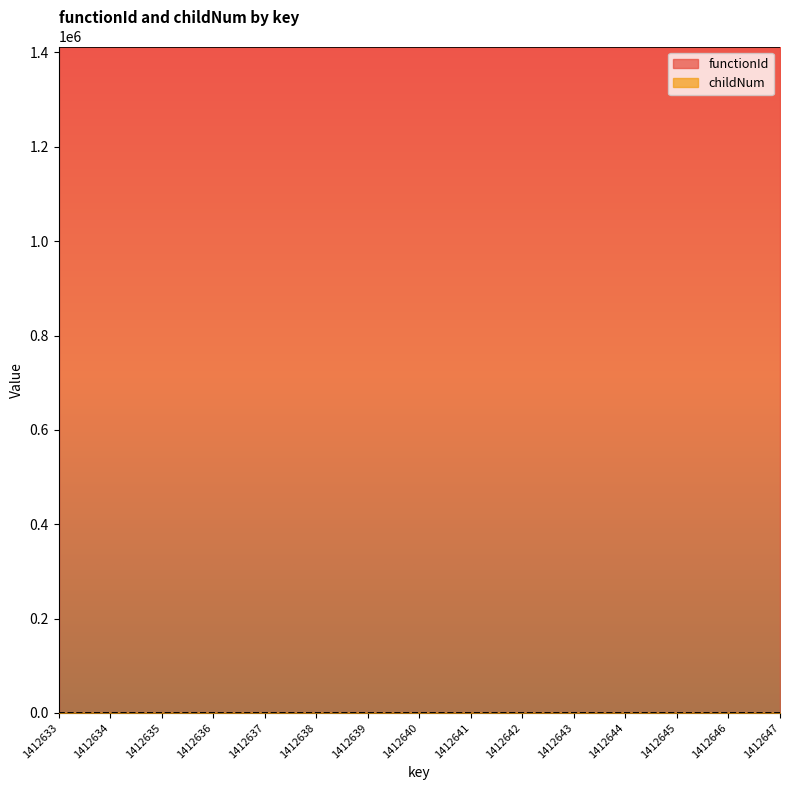

At which category does the chart reach its minimum across all series?

1412633